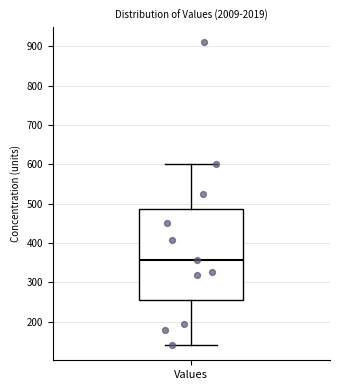

Transcribe this box plot: give where the median line is, the range the box spans, and where the two whiskers end, as read against the y-axis. The values are not printed on the chart, so give them approximately, as read against the axis.

median 360, box 260 to 490, whiskers 140 to 600